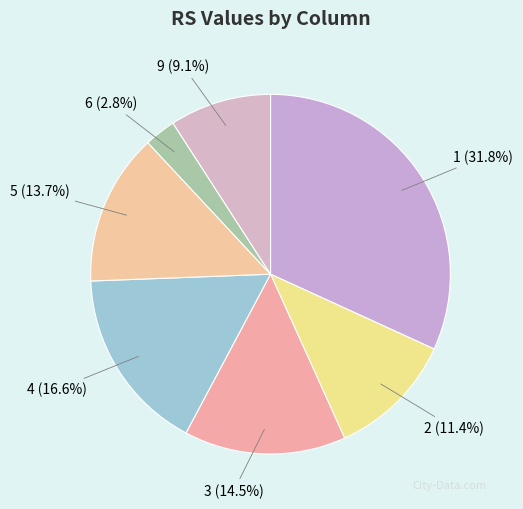

To the nearest percent, what portion does 5 represent?

14%